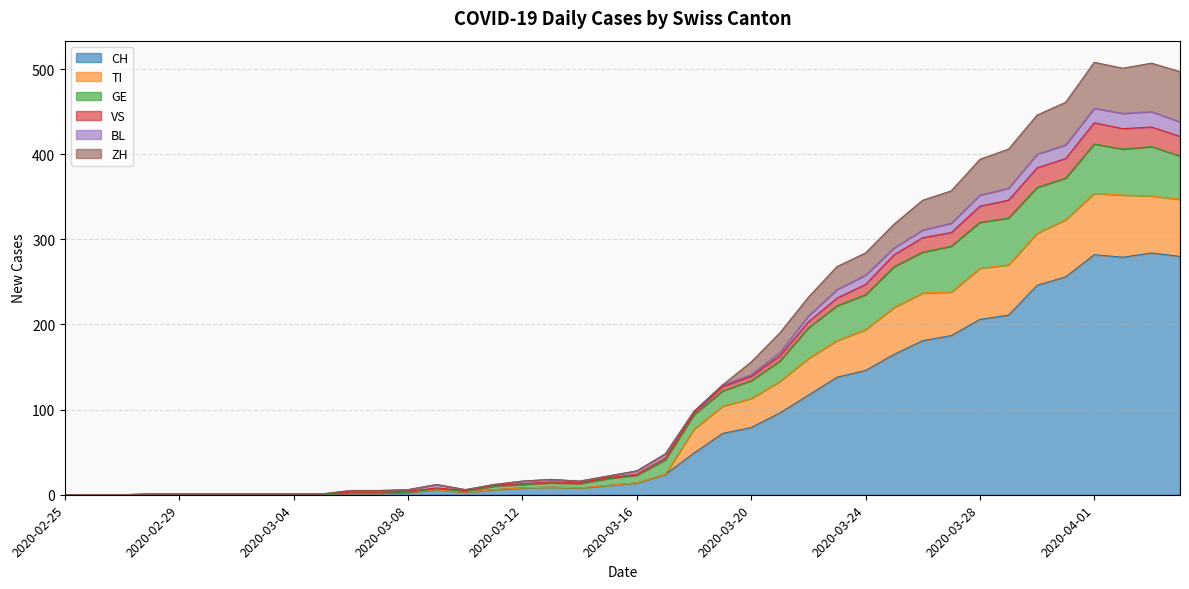

How many categories are shown in the chart?

40